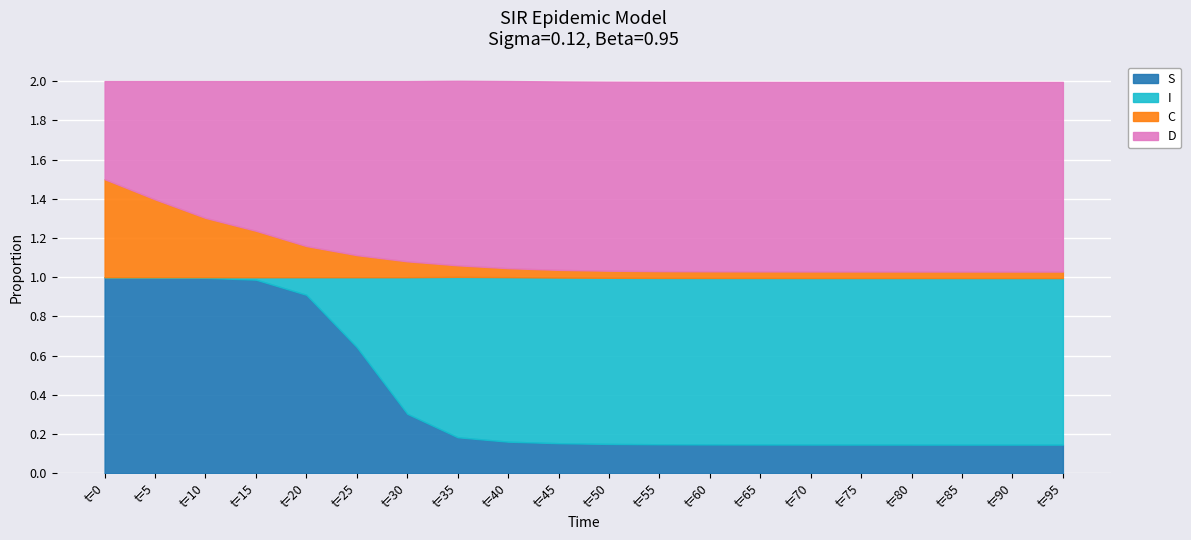

What is the sum of the D values at 20 and 80?

1.8